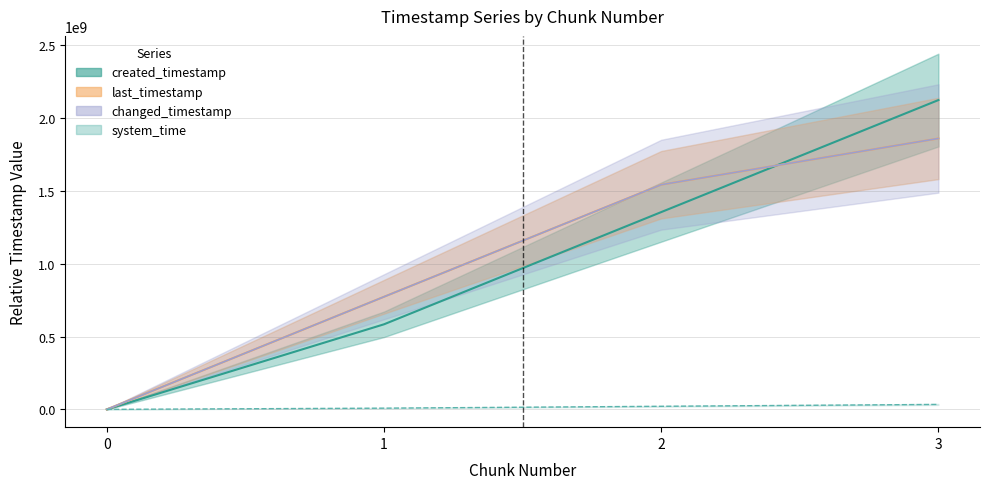

How many values in the created_timestamp series are below 1354334532?

2